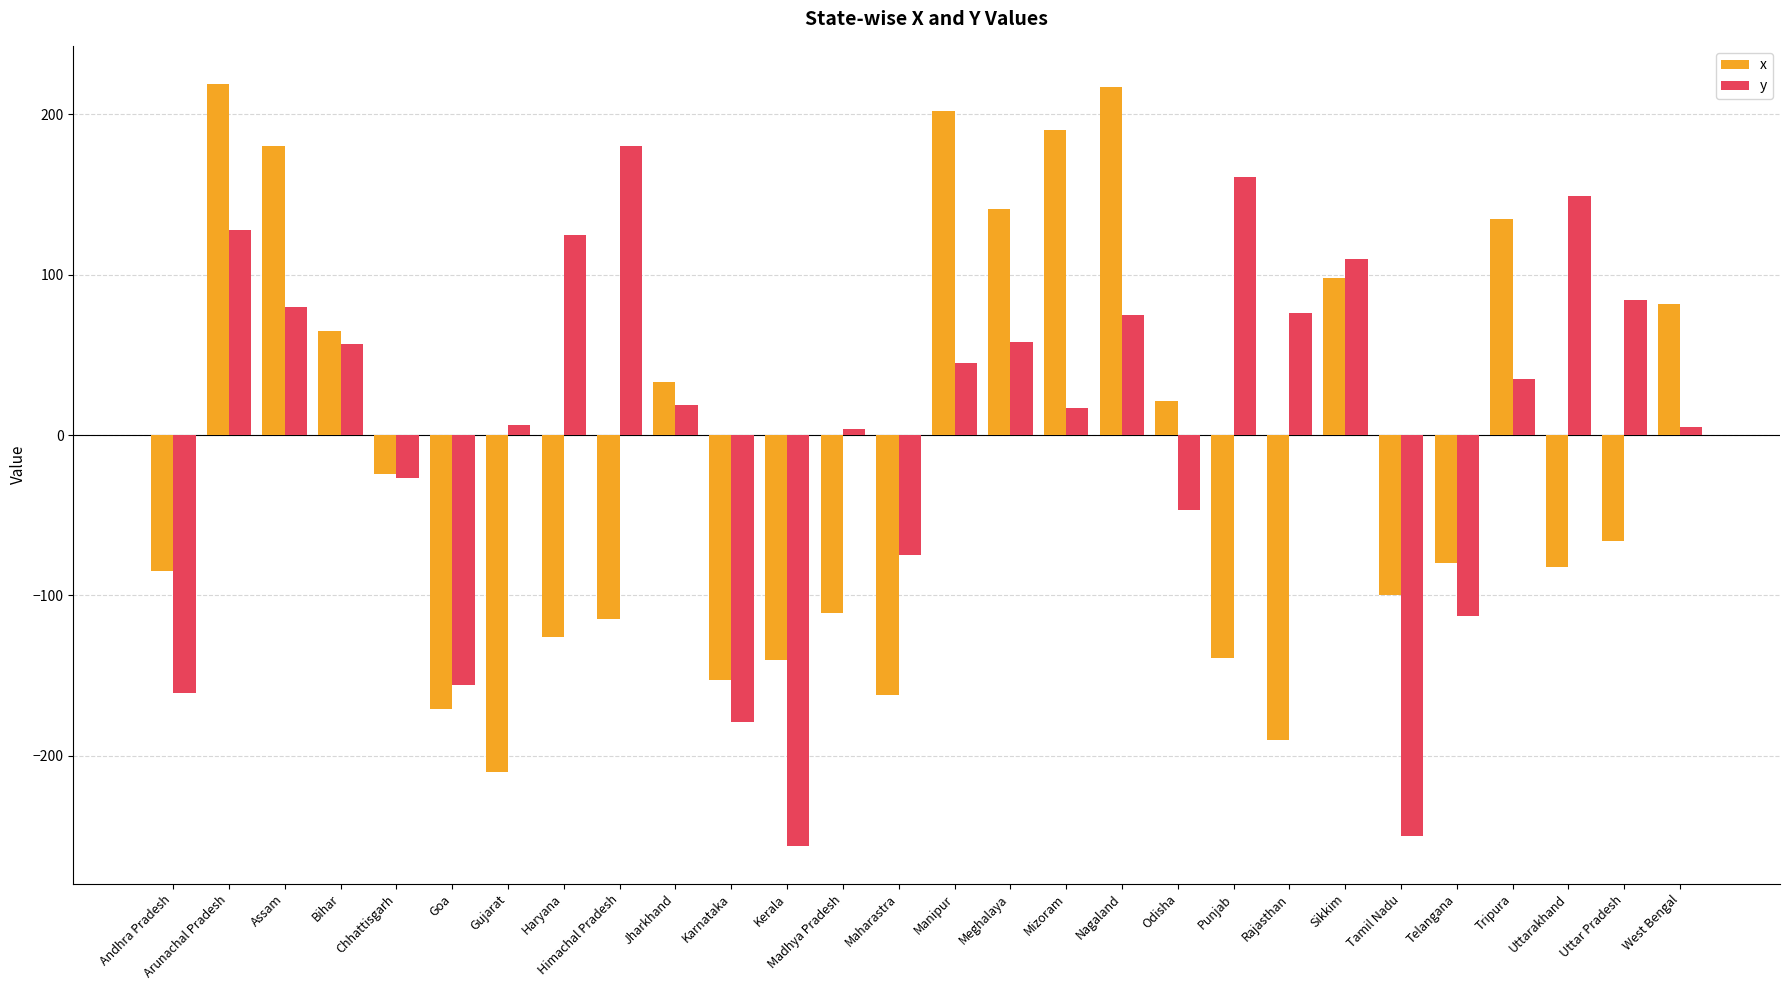

The value of x at Arunachal Pradesh is 219. True or false?

True